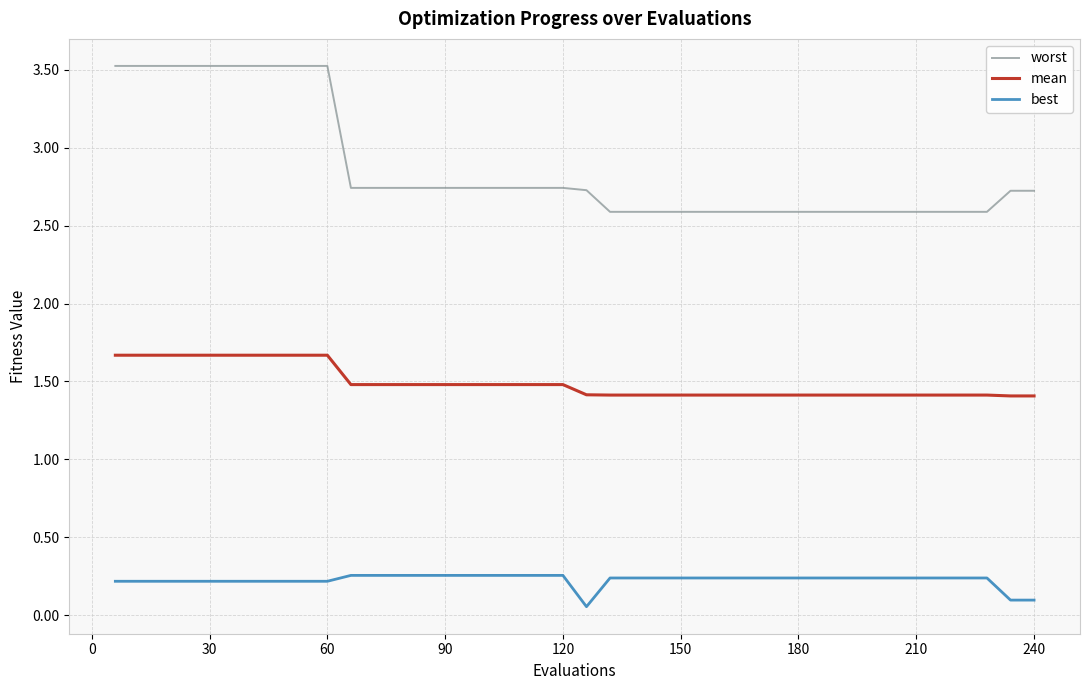

Which series has the largest total across all categories?

worst